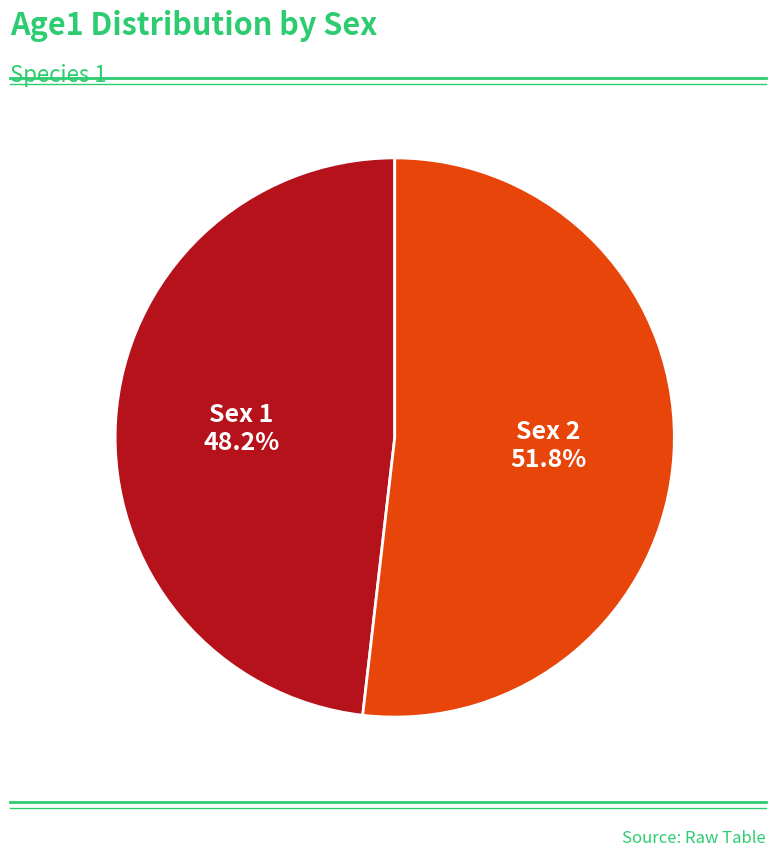

What percentage is the Sex 2 slice, to the nearest percent?

52%